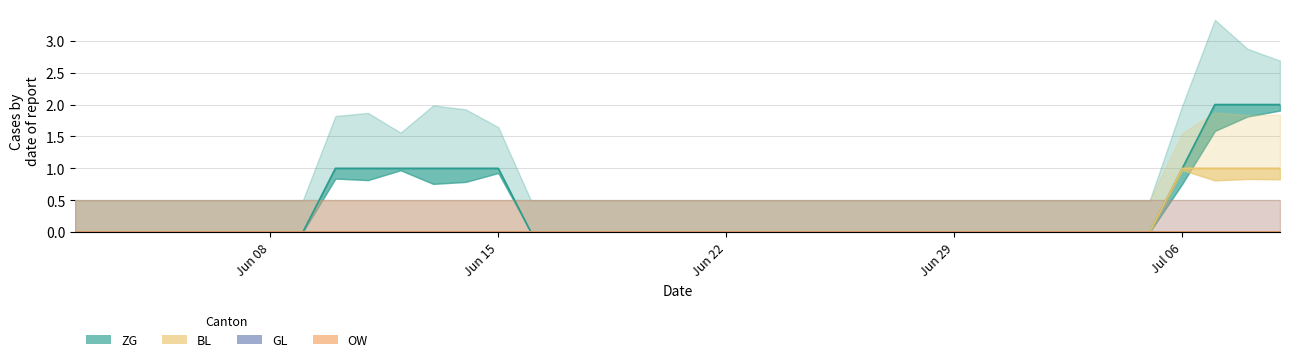

How many values in the ZG series exceed 0?

10